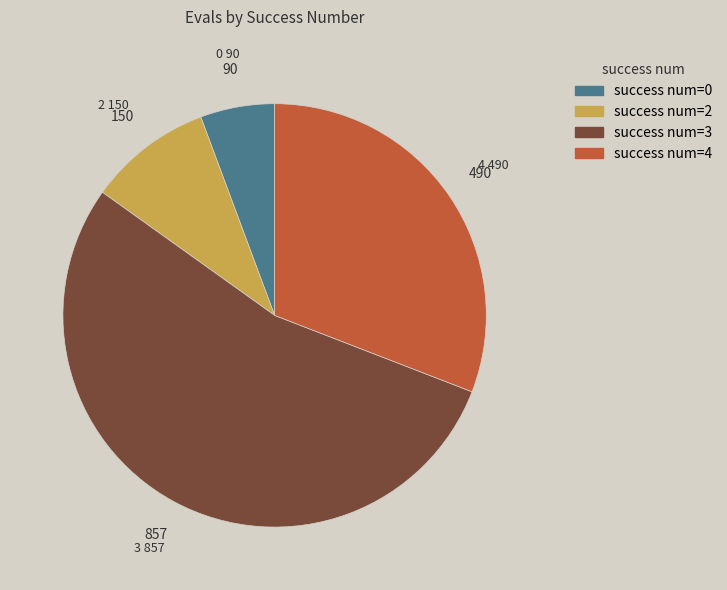

How many segments does this pie chart have?

4